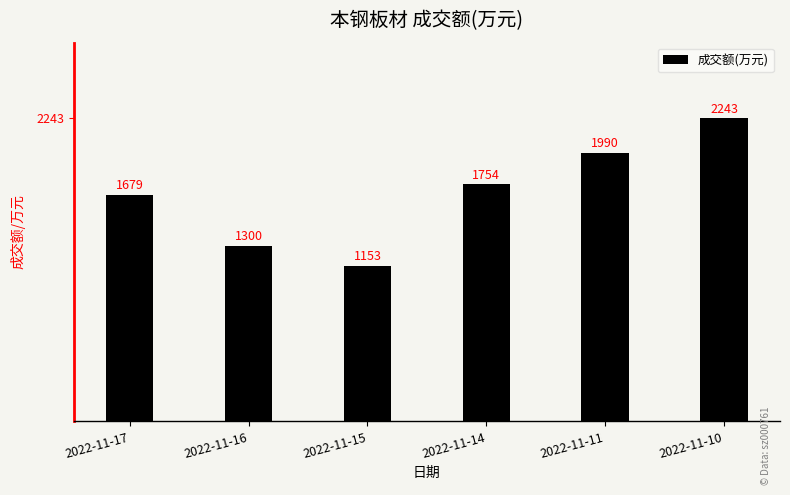

List the labels in order of value, largest first.

2022-11-10, 2022-11-11, 2022-11-14, 2022-11-17, 2022-11-16, 2022-11-15